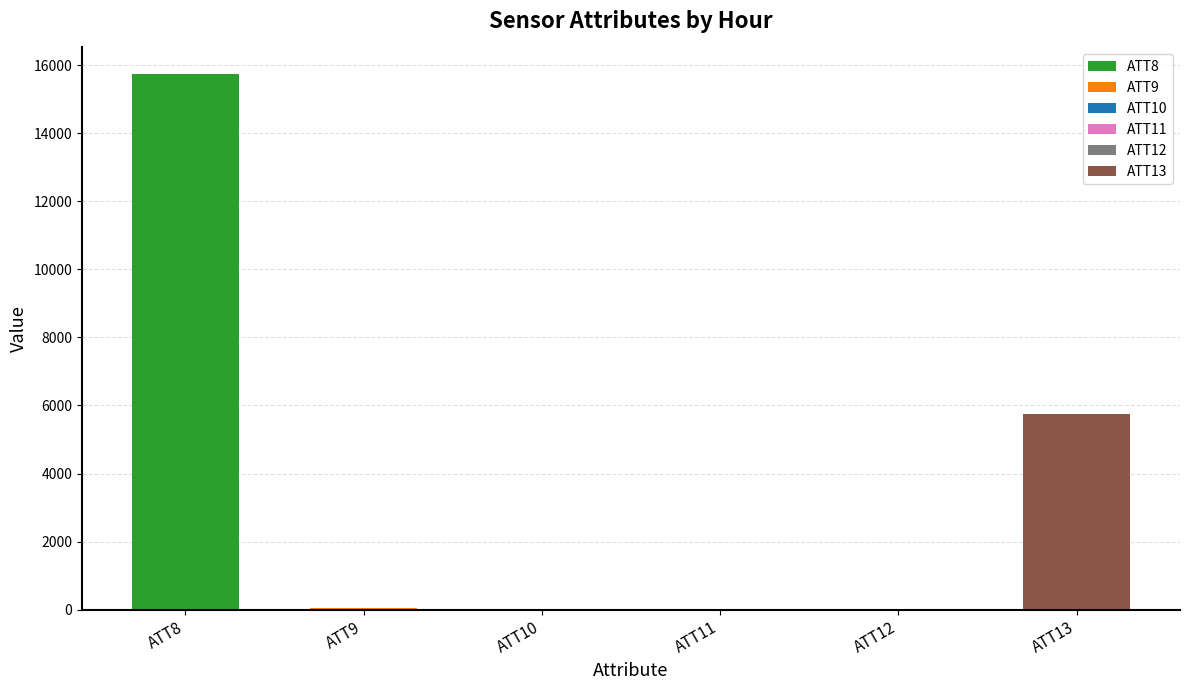

What is the average value of the ATT12 series?

22.9